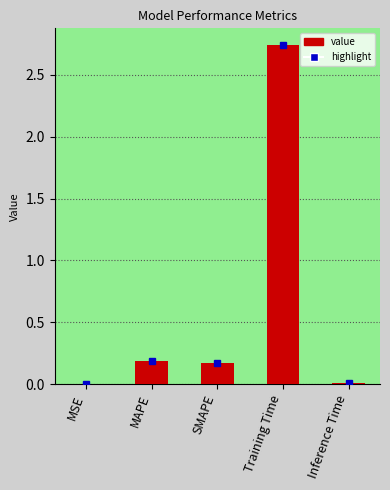

True or false: the data shows 0.2 at MAPE.

True